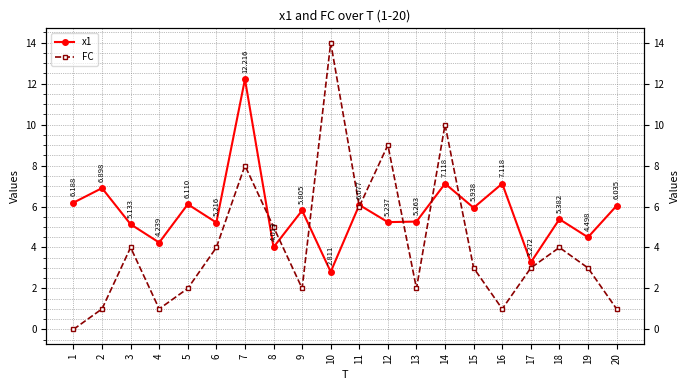

What are all the series names shown in the legend?

x1, FC